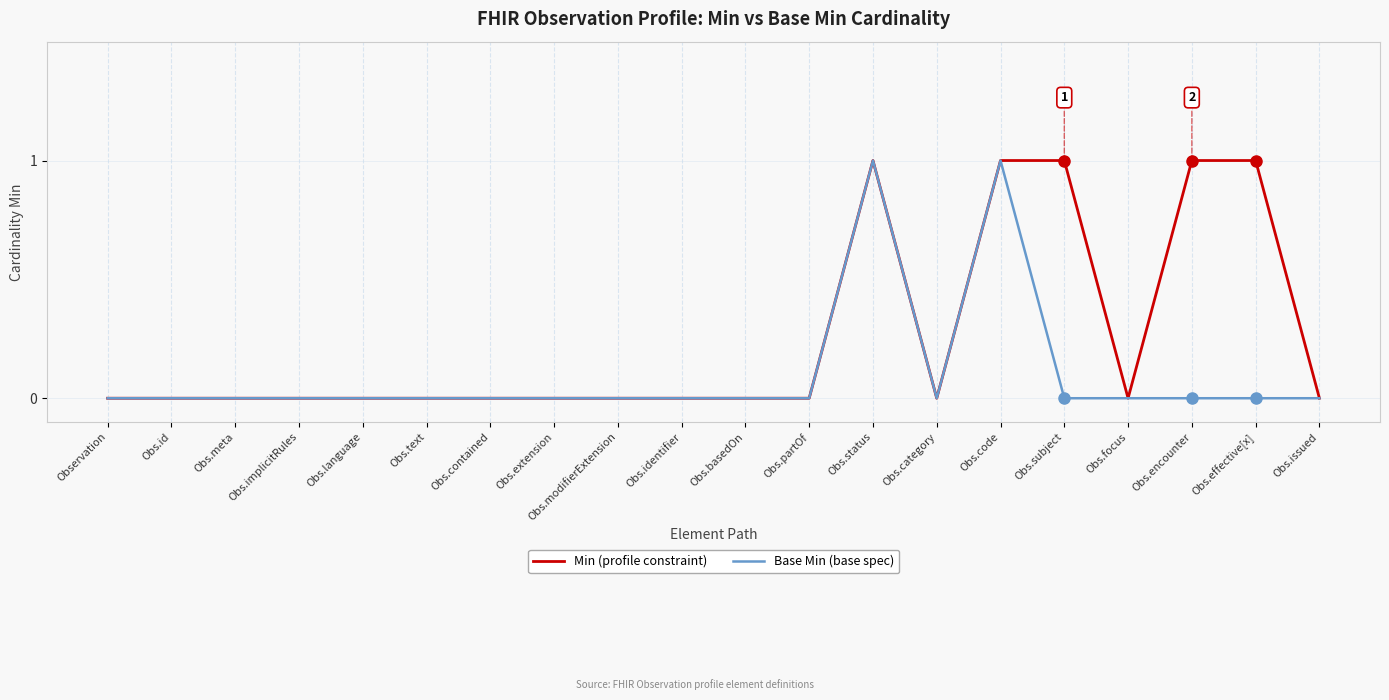

What are all the series names shown in the legend?

Min (profile constraint), Base Min (base spec)